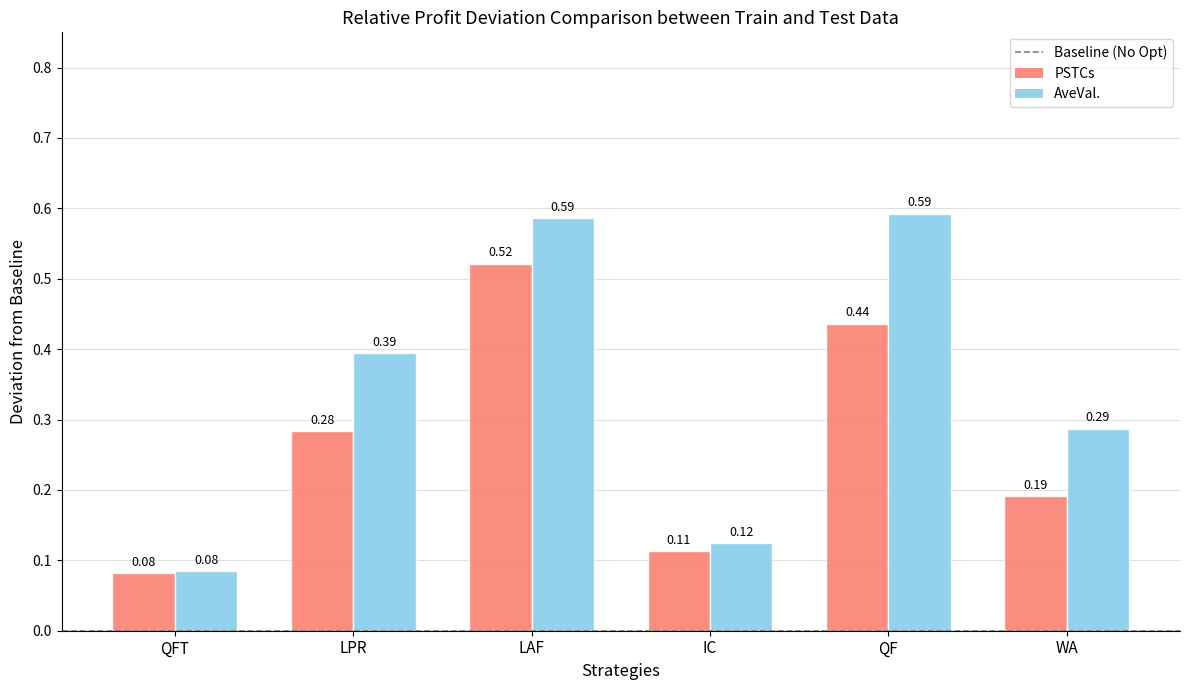

Rank the series at WA from lowest to highest value.

PSTCs, AveVal.